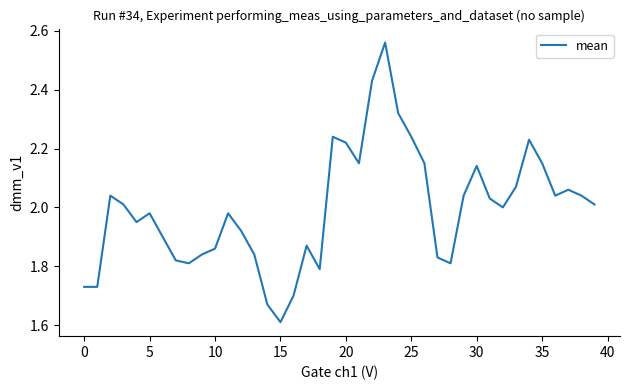

What is the sum of all values?

79.8